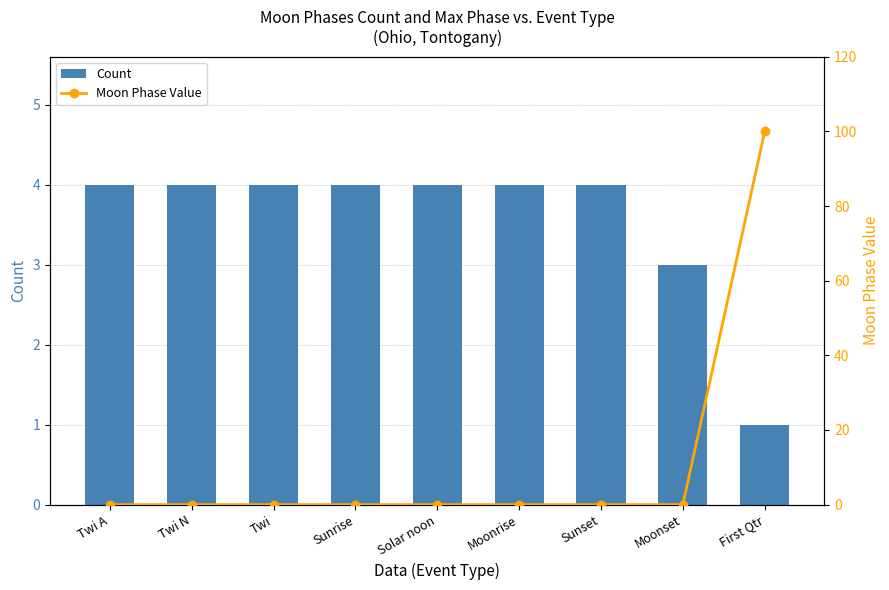

How many positive values does the Moon Phase Value series have?

1